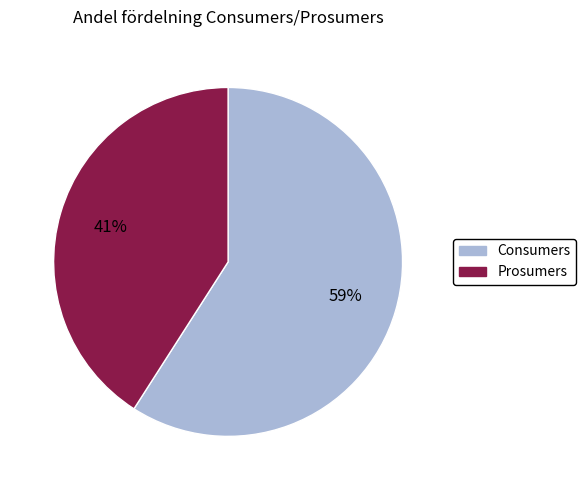

What is the largest slice in the pie chart?

Consumers